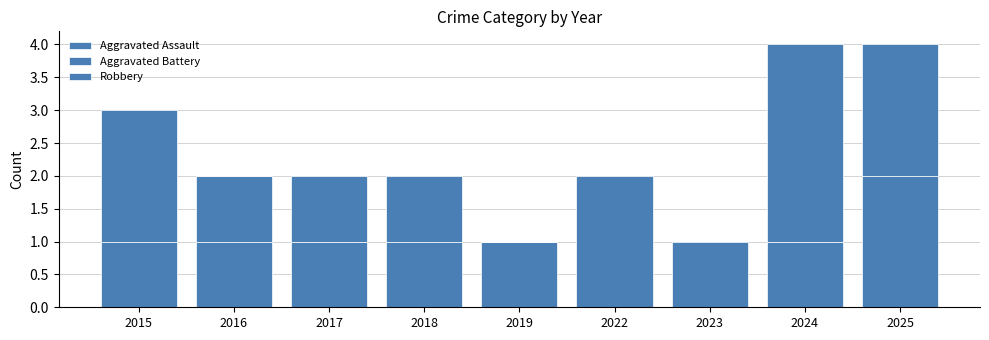

What is the difference between the Robbery values at 2024 and 2025?

1